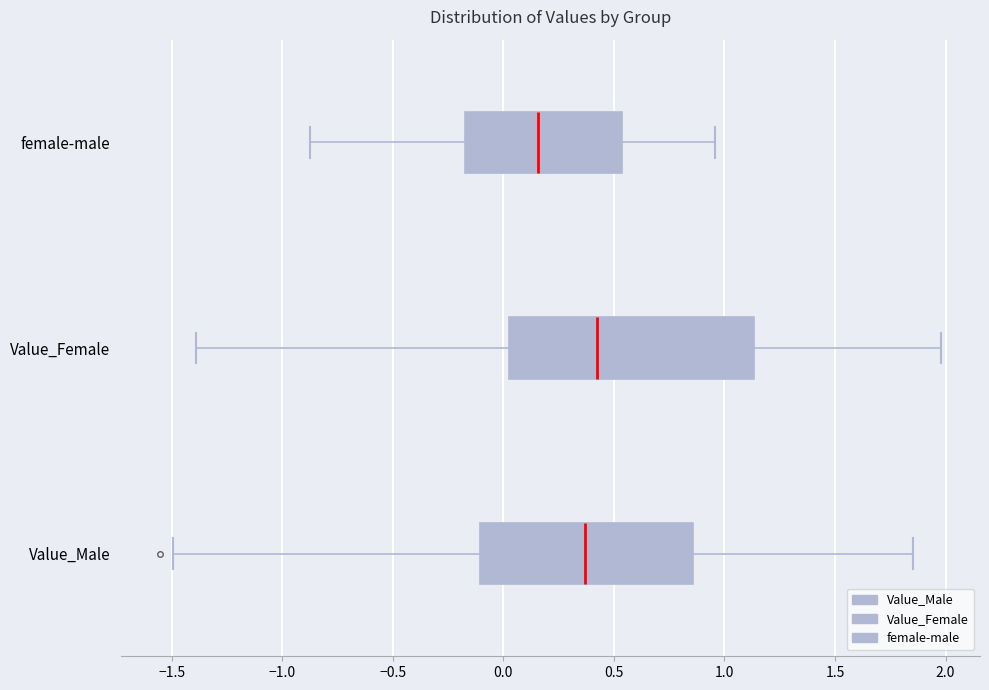

Which box's median line is the furthest to the right?

Value_Female